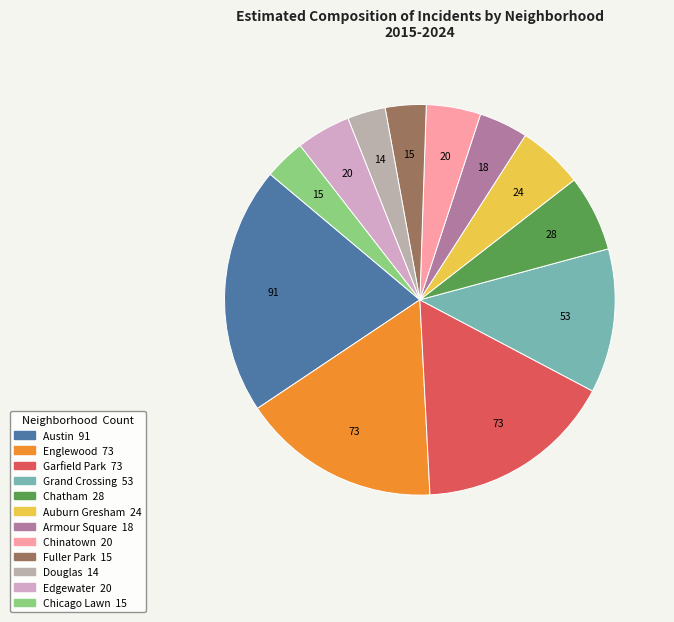

To the nearest percent, what is the combined percentage of Armour Square and Fuller Park?

7%